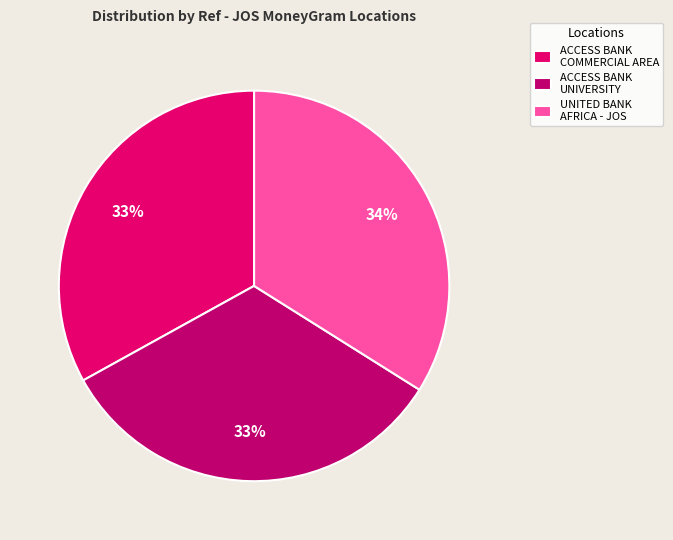

How many slices are in this pie chart?

3